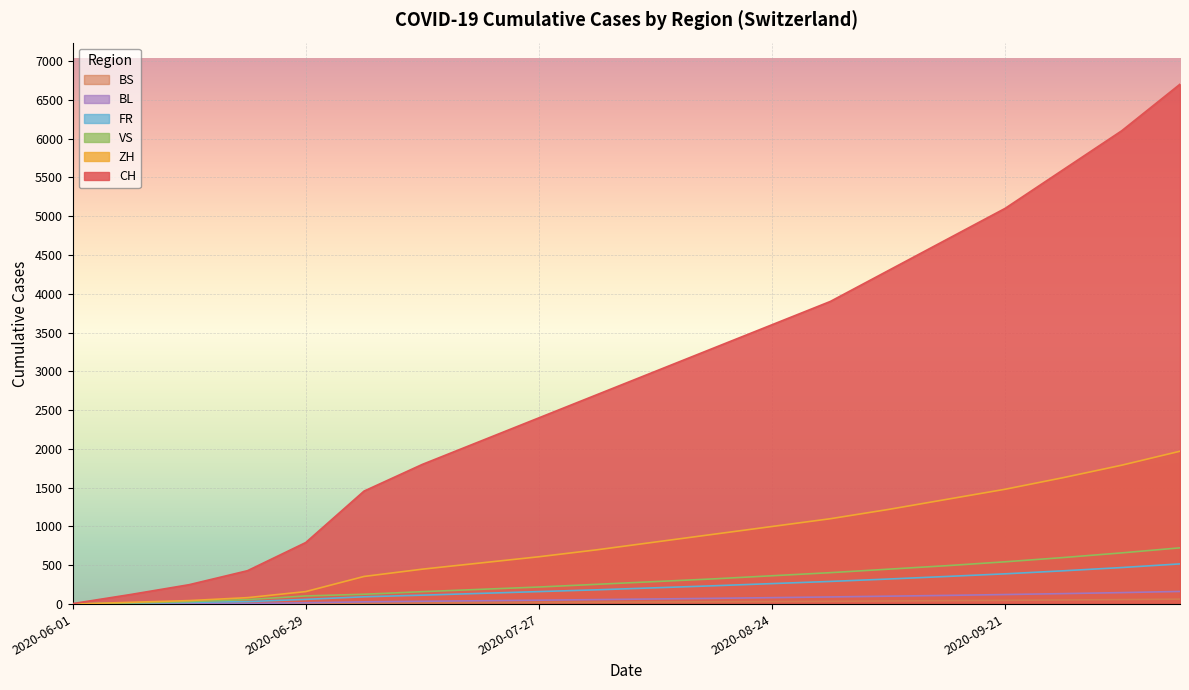

At how many categories does at least one series exceed 5179?

3